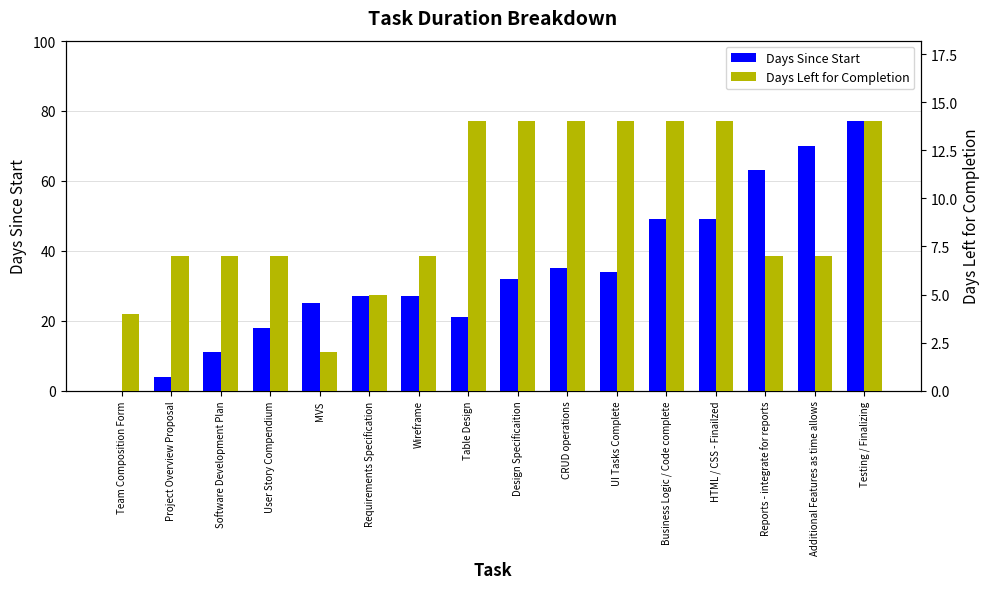

Is it true that Days Left for Completion equals 21 at Business Logic / Code complete?

False